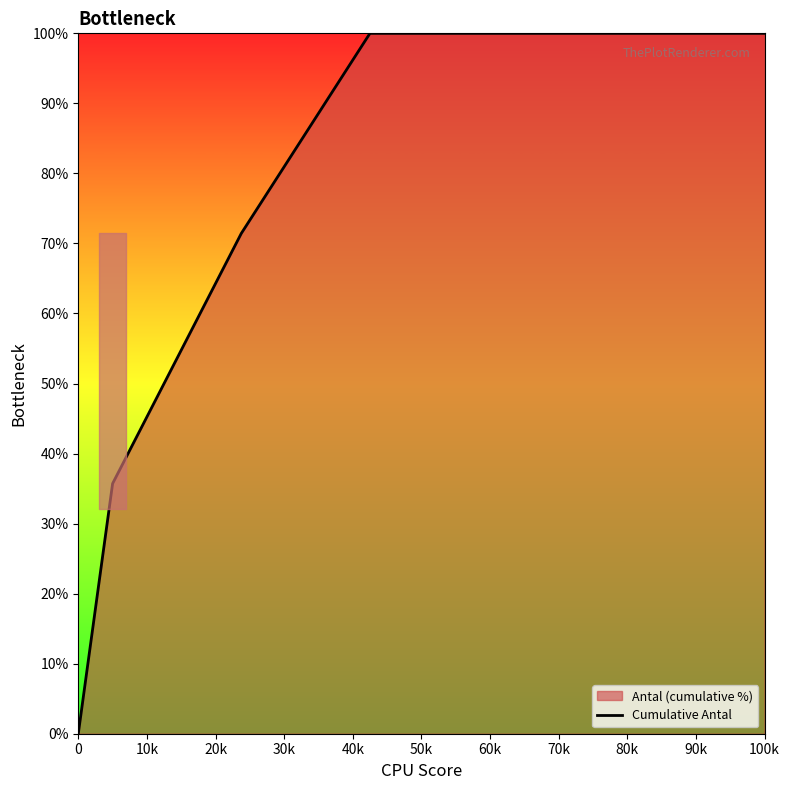

True or false: the data has more than 1 interior local peaks.

False